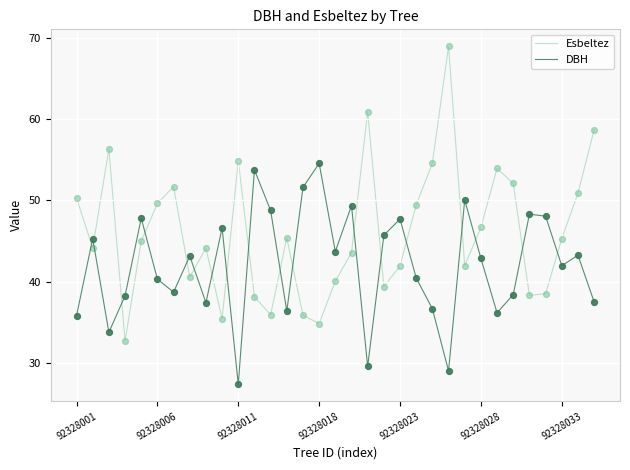

Which series has the widest spread of values?

Esbeltez